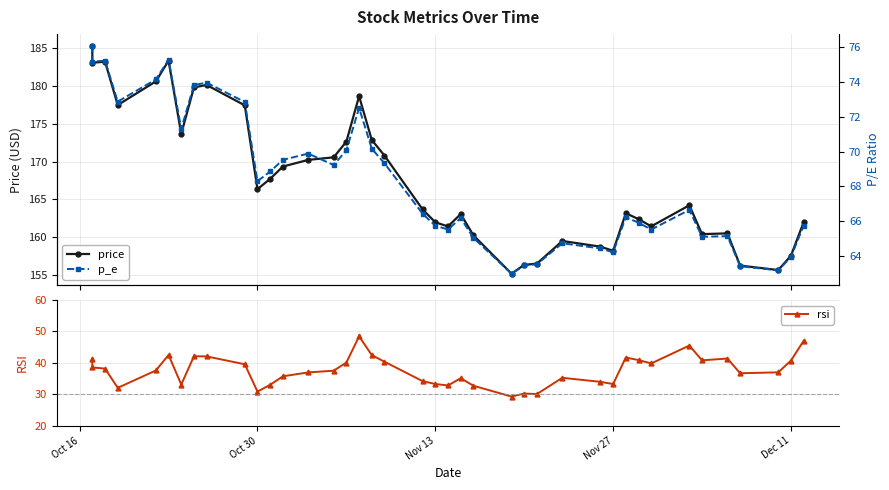

Is this an area chart (filled region under the line)?

No